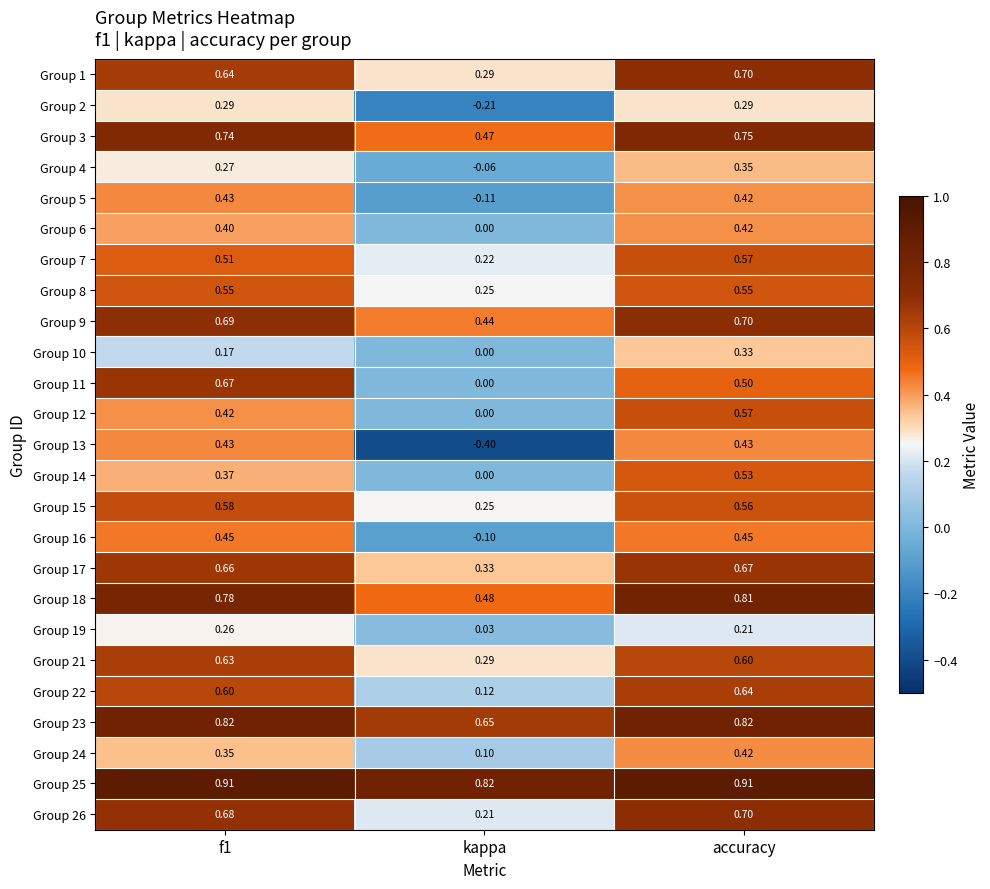

At which category does the chart reach its minimum across all series?

kappa